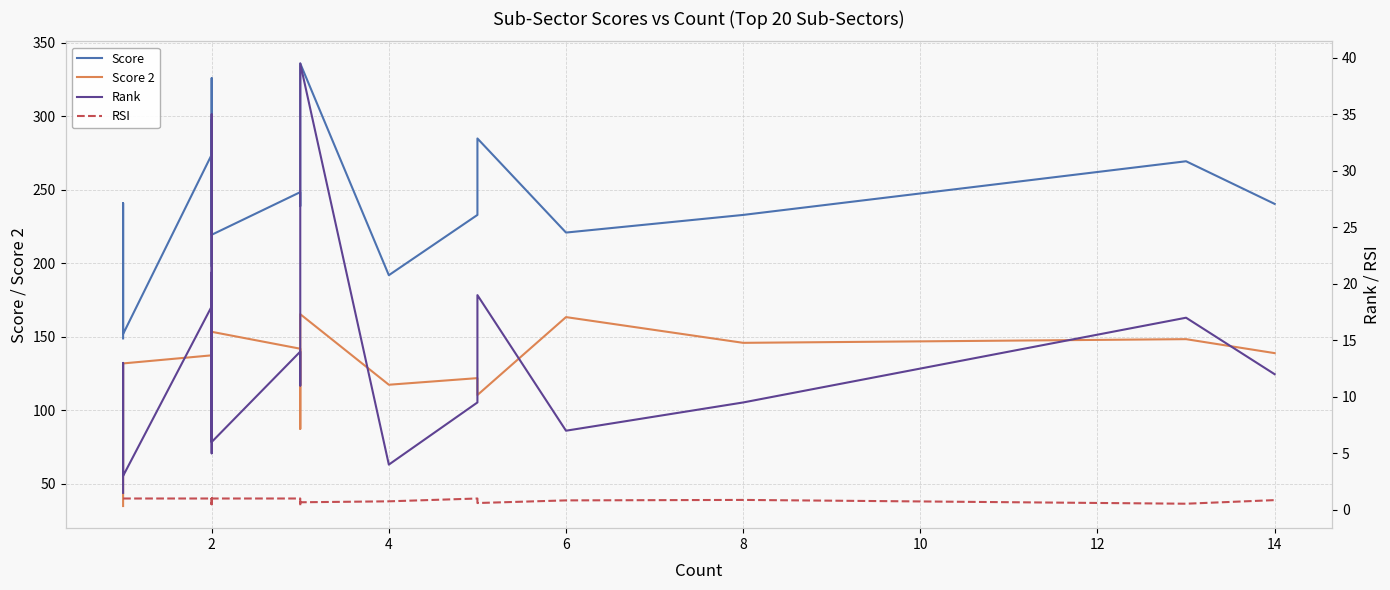

How many interior local peaks does the Score 2 series have?

5